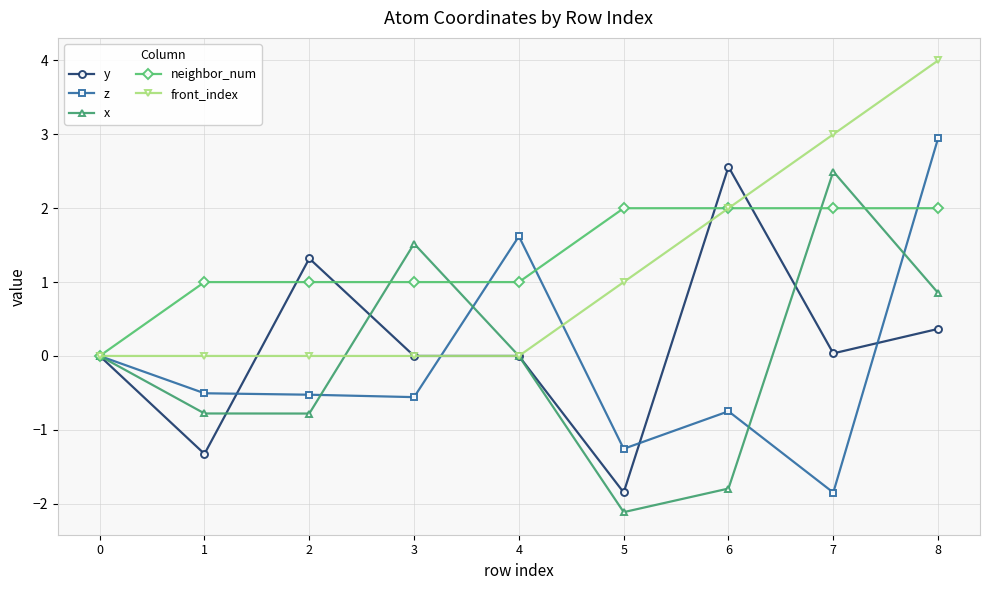

True or false: front_index has a value of 1.6 at 4.

False